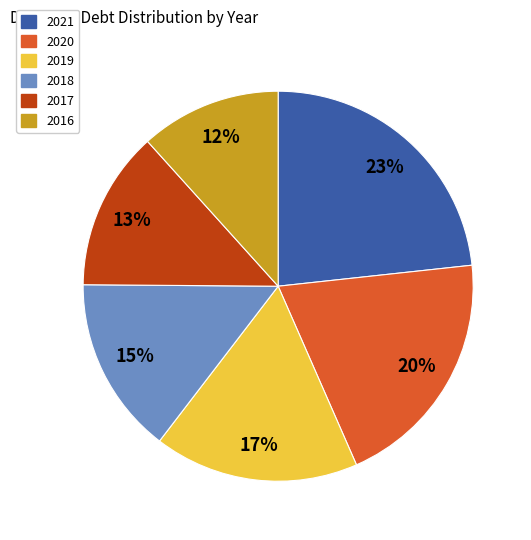

To the nearest percent, what percentage of the pie is 2018?

15%